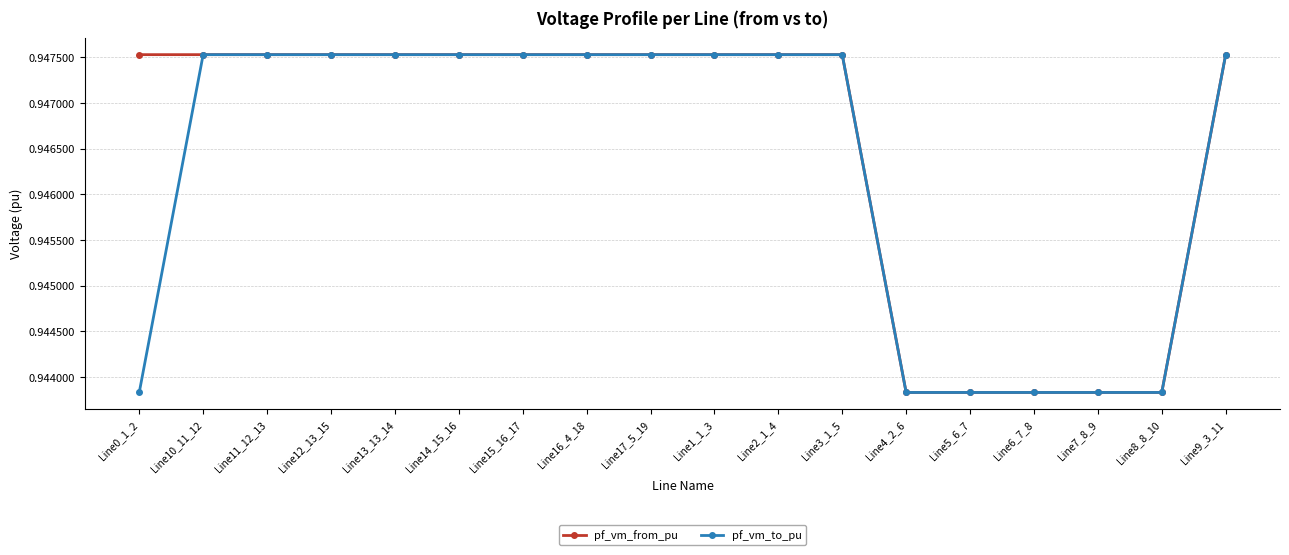

Is the value of pf_vm_to_pu at Line7_8_9 greater than the value of pf_vm_from_pu at Line3_1_5?

No